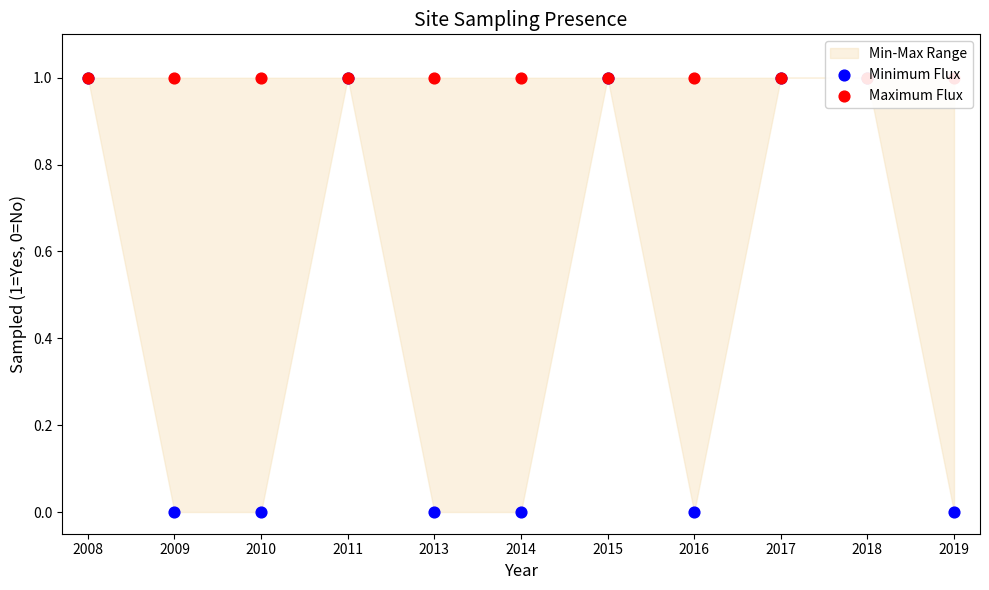

At how many categories does at least one series exceed 0?

11